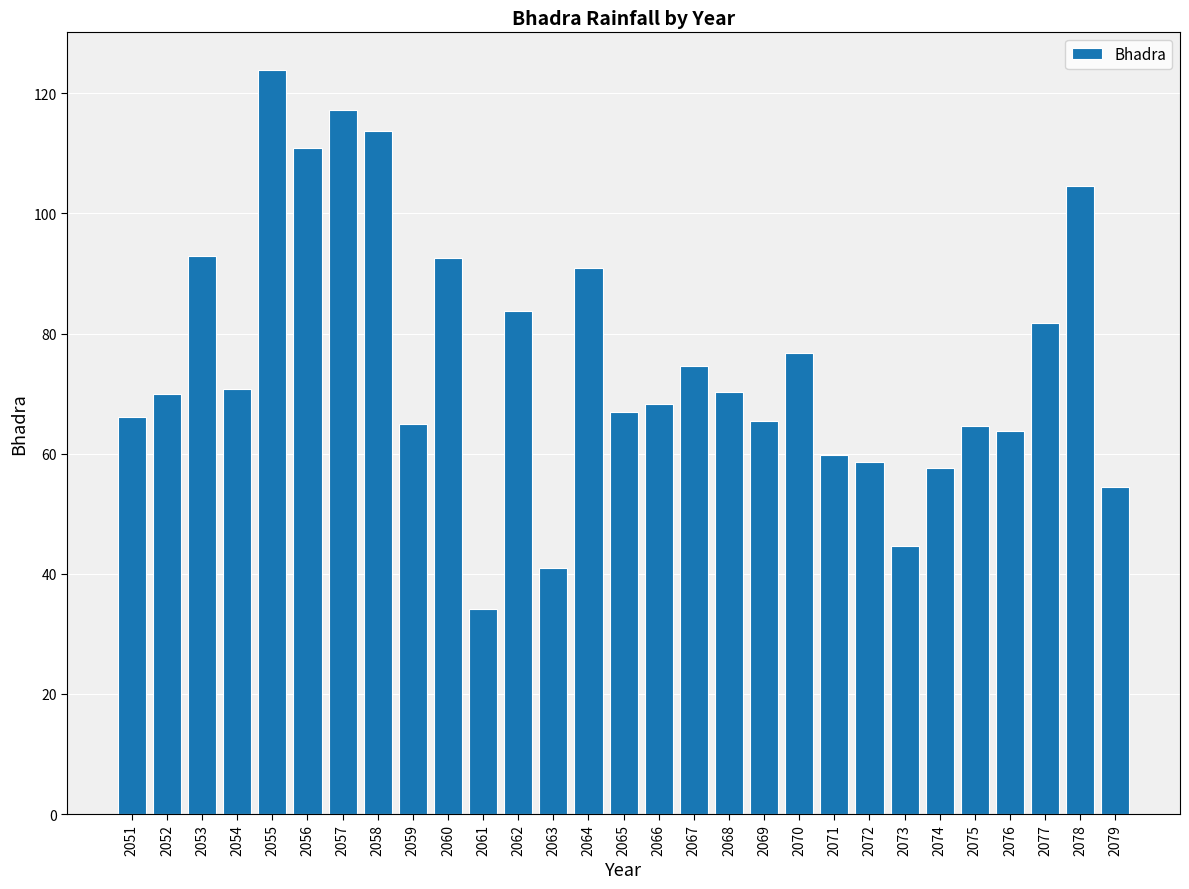

Where does the data first go above 69?

2052